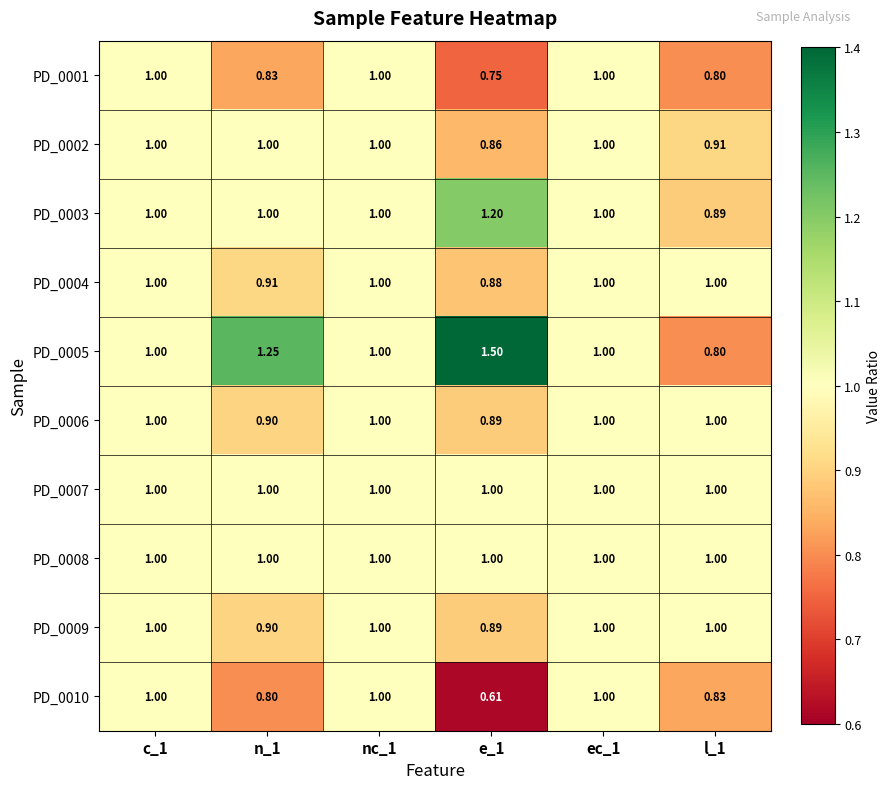

Which series has the widest spread of values?

PD_0005